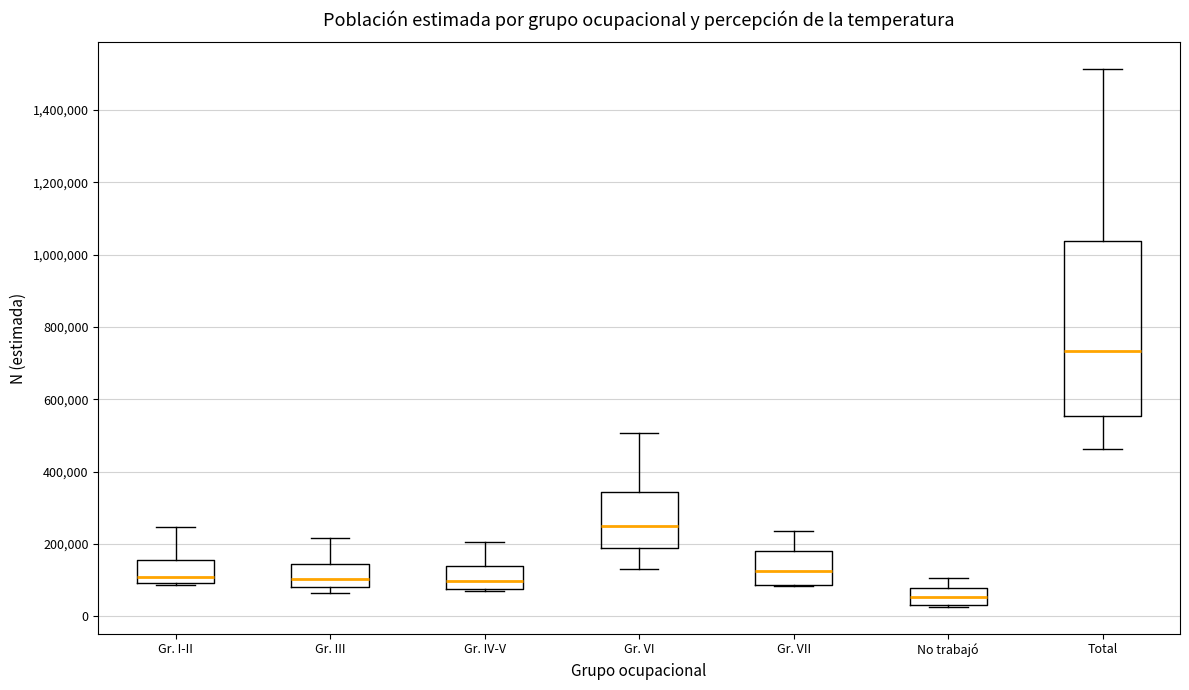

Reading left to right, transcribe this box plot: for each box, give where its median line is, the range the box spans, and where its two whiskers end, as read against the y-axis. The values are not printed on the chart, so give them approximately, as read against the axis.

Gr. I-II: median 100000 (just above the box's lower edge), box 100000 to 160000, whiskers 80000 to 240000
Gr. III: median 100000, box 80000 to 140000, whiskers 60000 to 220000
Gr. IV-V: median 100000, box 80000 to 140000, whiskers 80000 to 200000
Gr. VI: median 240000, box 180000 to 340000, whiskers 120000 to 500000
Gr. VII: median 120000, box 80000 to 180000, whiskers 80000 to 240000
No trabajó: median 60000, box 40000 to 80000, whiskers 20000 to 100000
Total: median 740000, box 560000 to 1040000, whiskers 460000 to 1520000